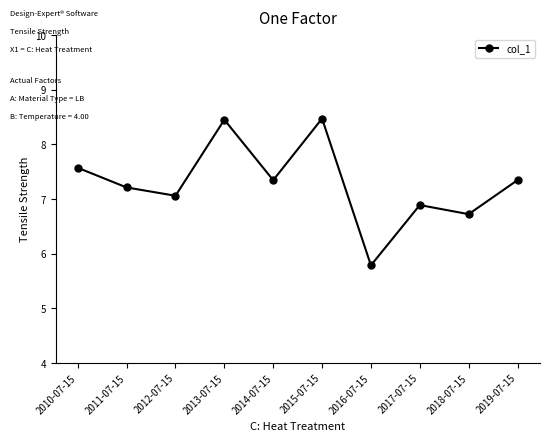

What position from the left is 2010-07-15?

1